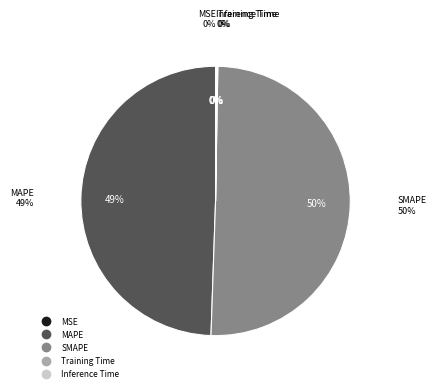

What is the smallest slice in the pie chart?

MSE